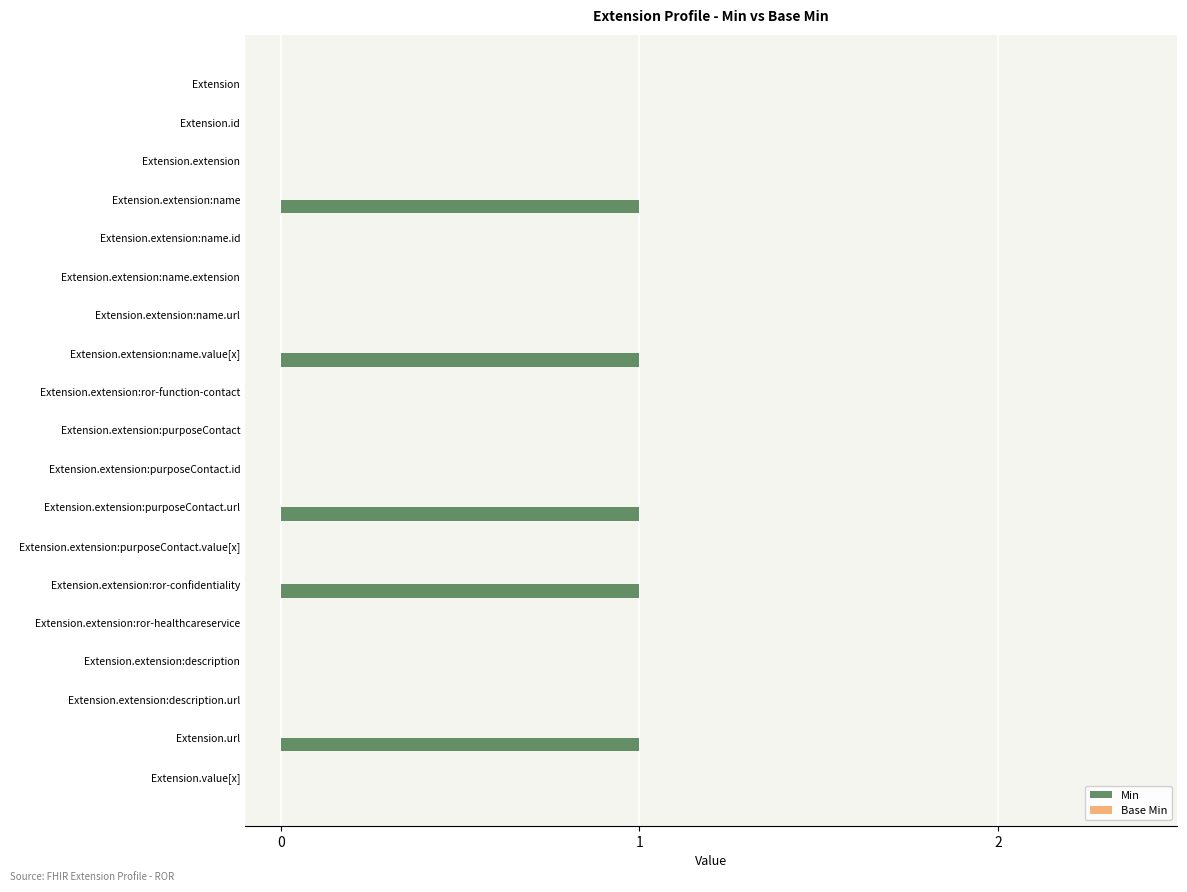

The value at Extension.extension:purposeContact.value[x] is 0. True or false?

True